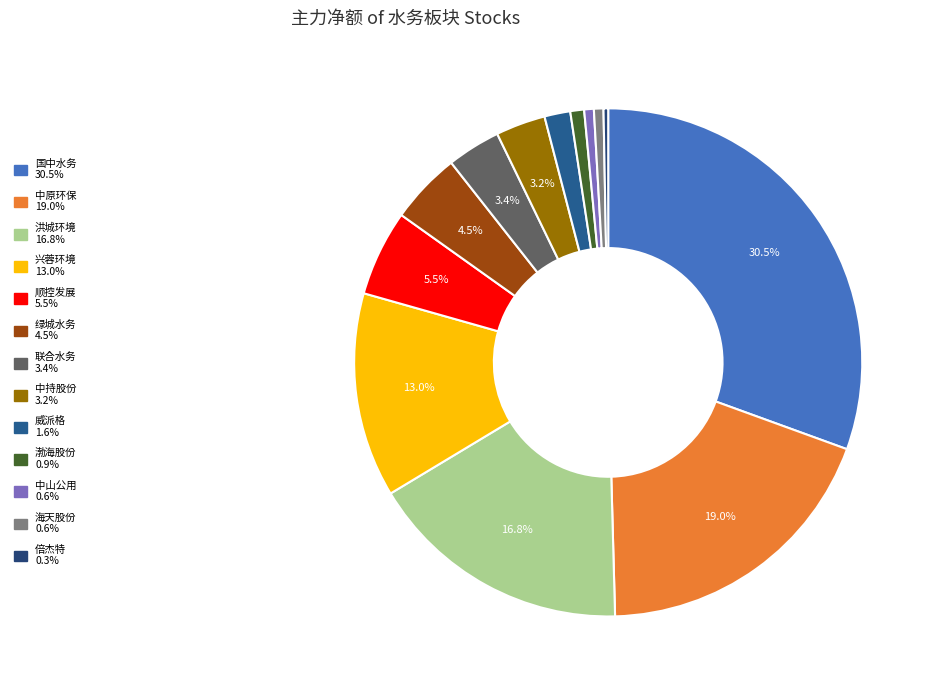

Is 中原环保 the majority of the pie?

No